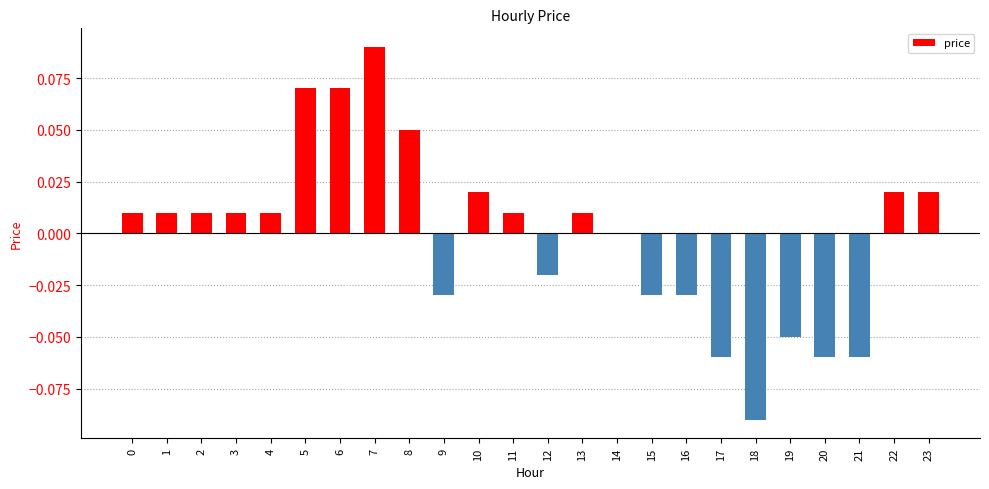

The chart shows a value of 0.0 at 1. True or false?

True